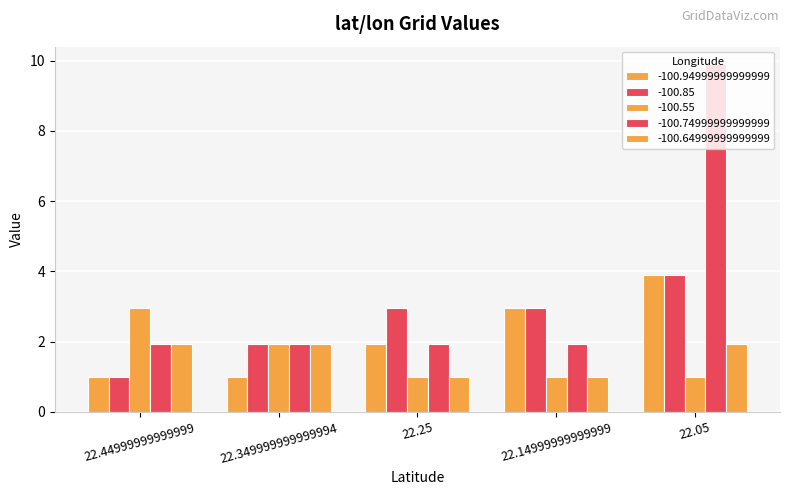

Reading left to right, transcribe all the data shown in this chart.

-100.94999999999999: 22.44999999999999=1.0	22.349999999999994=1.0	22.25=1.9	22.14999999999999=3.0	22.05=3.9
-100.85: 22.44999999999999=1.0	22.349999999999994=1.9	22.25=3.0	22.14999999999999=3.0	22.05=3.9
-100.55: 22.44999999999999=3.0	22.349999999999994=1.9	22.25=1.0	22.14999999999999=1.0	22.05=1.0
-100.74999999999999: 22.44999999999999=1.9	22.349999999999994=1.9	22.25=1.9	22.14999999999999=1.9	22.05=9.9
-100.64999999999999: 22.44999999999999=1.9	22.349999999999994=1.9	22.25=1.0	22.14999999999999=1.0	22.05=1.9